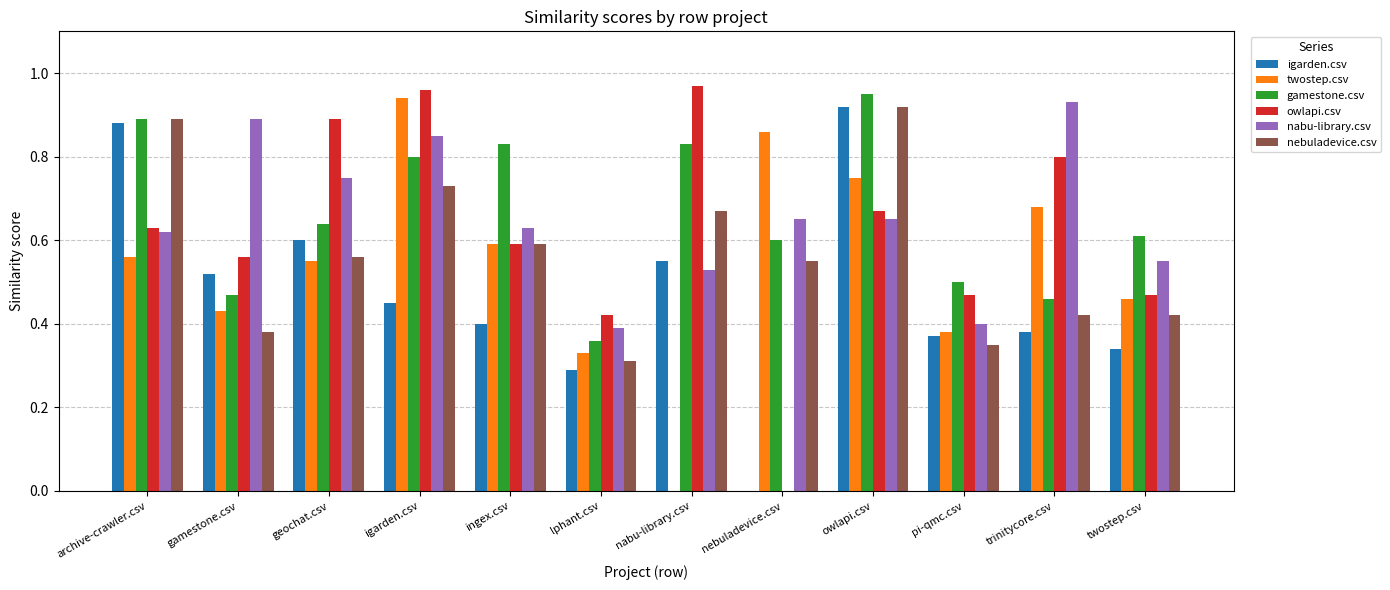

Which series changed the most between nabu-library.csv and pi-qmc.csv?

owlapi.csv